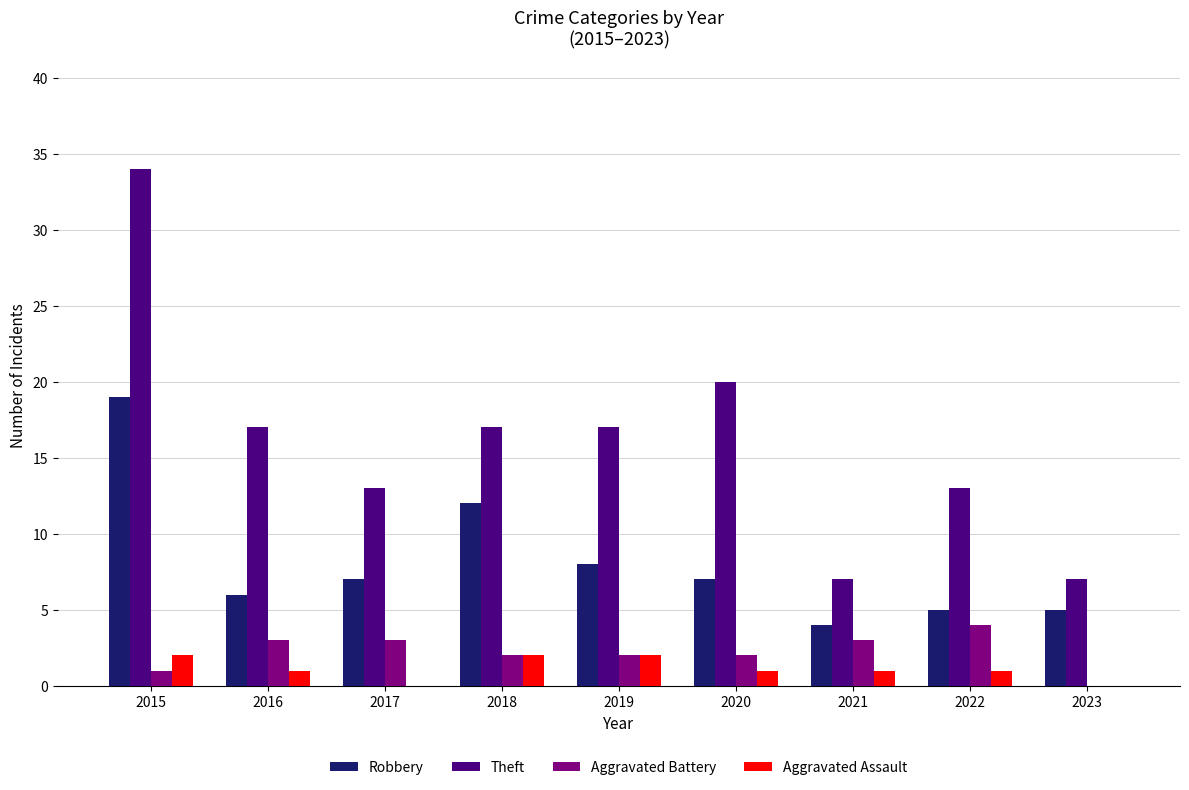

The value of Theft at 2019 is 17. True or false?

True